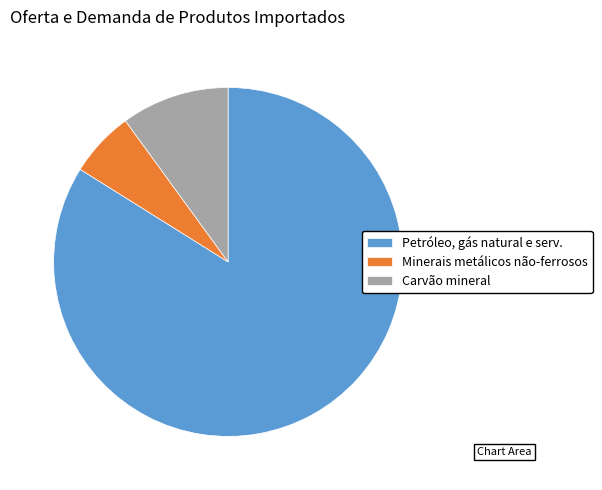

Is there any slice that represents more than half of the pie?

Yes